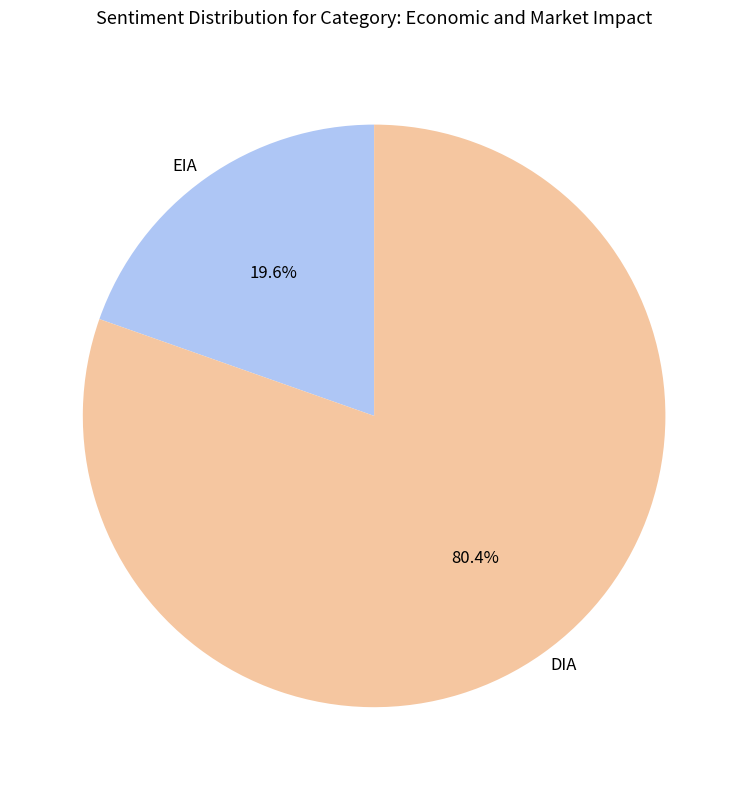

What percentage is NOT represented by EIA?

80.4%